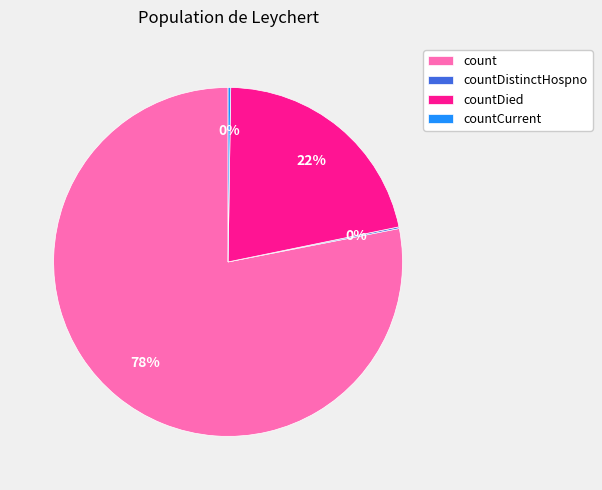

Is there a majority slice in this chart?

Yes